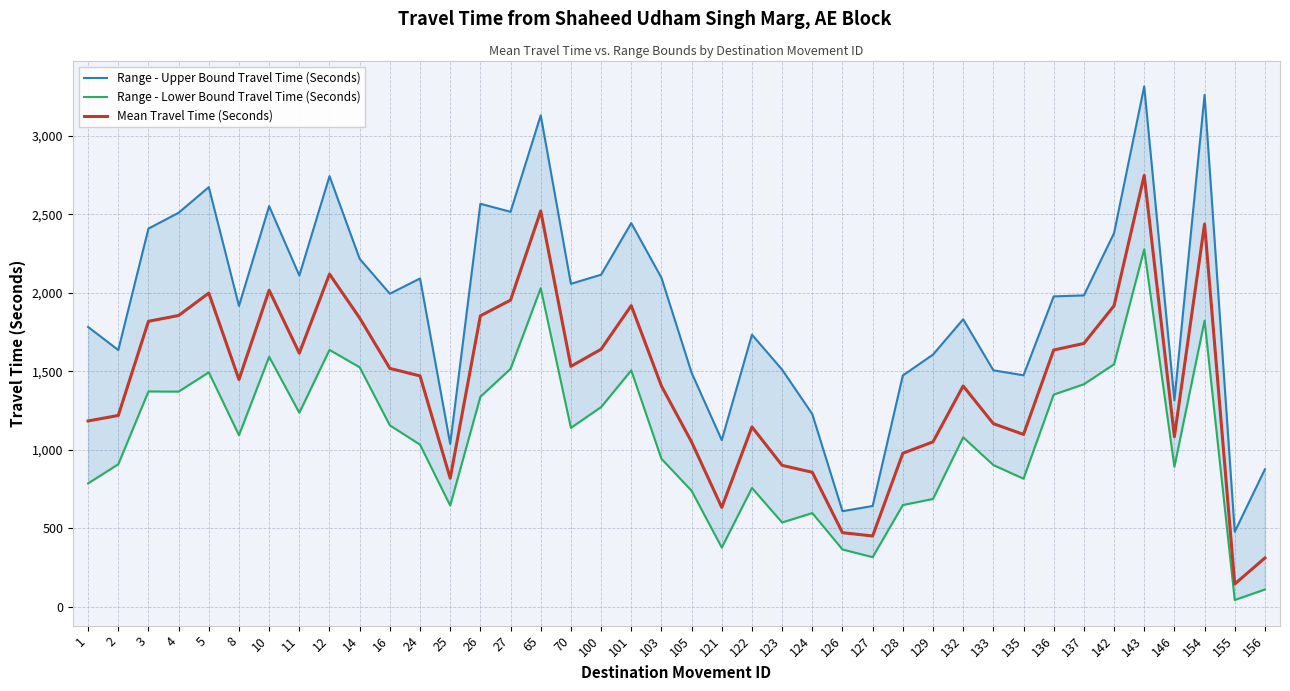

Where is the first local maximum for Range - Lower Bound Travel Time (Seconds)?

3